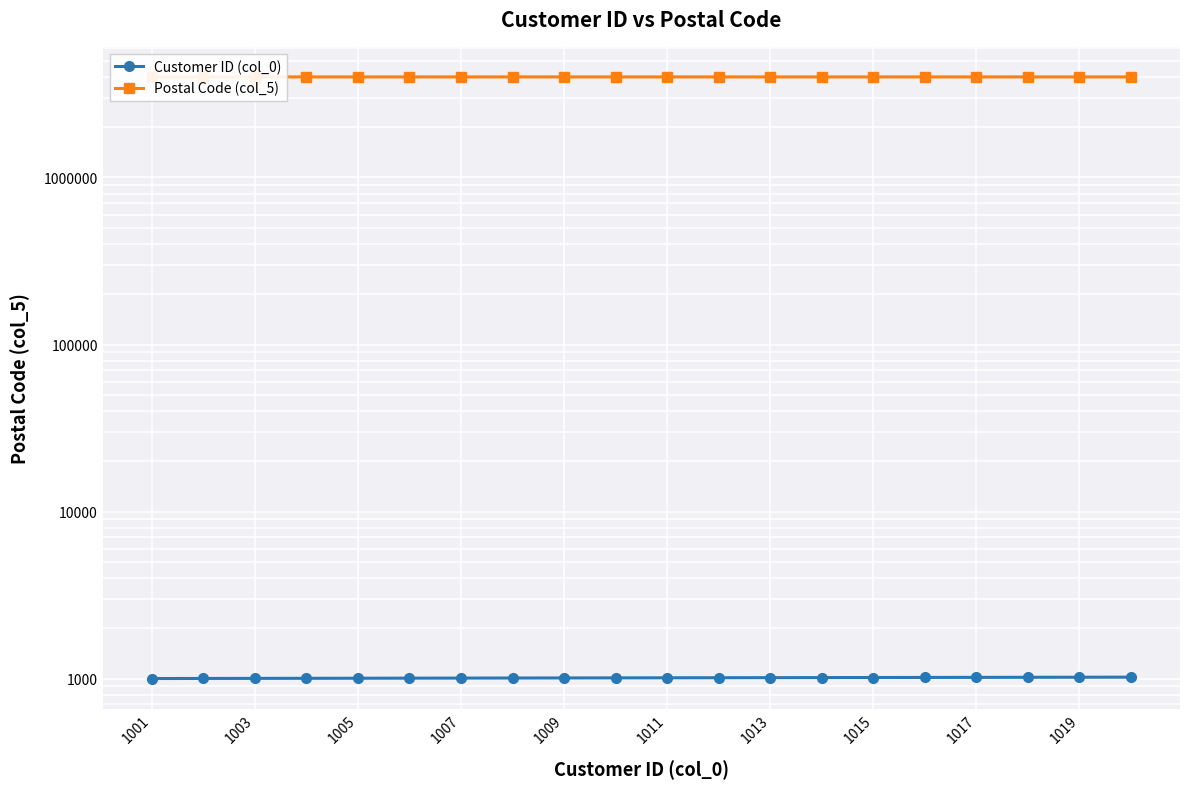

Reading right to left, list all the values displayed in this chart.

Customer ID (col_0): 1020	1019	1018	1017	1016	1015	1014	1013	1012	1011	1010	1009	1008	1007	1006	1005	1004	1003	1002	1001
Postal Code (col_5): 4000008	4000080	4000006	4000084	4000033	4000037	4000043	4000092	4000069	4000082	4000008	4000066	4000006	4000019	4000075	4000075	4000092	4000063	4000007	4000029